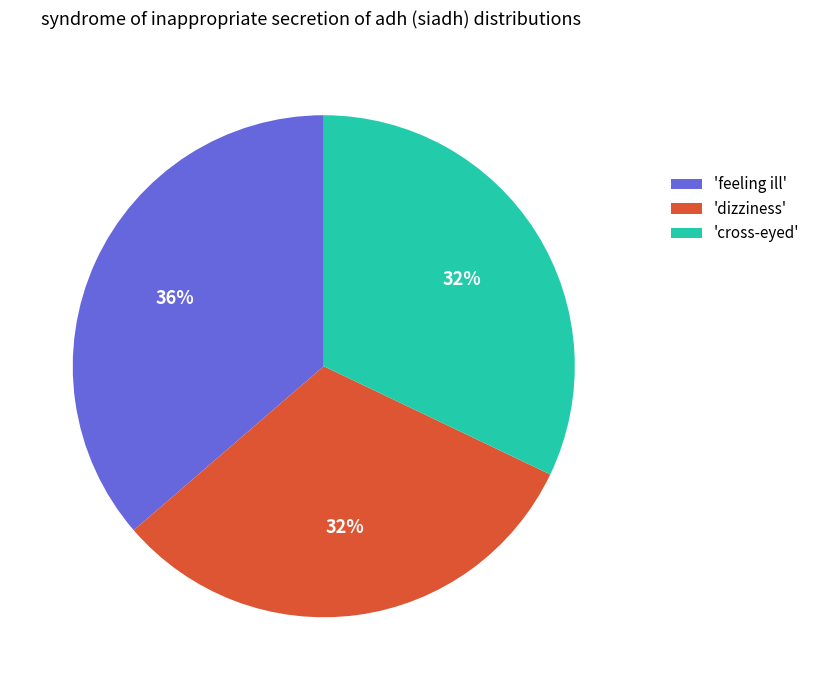

Between 'feeling ill' and 'dizziness', which is larger?

'feeling ill'